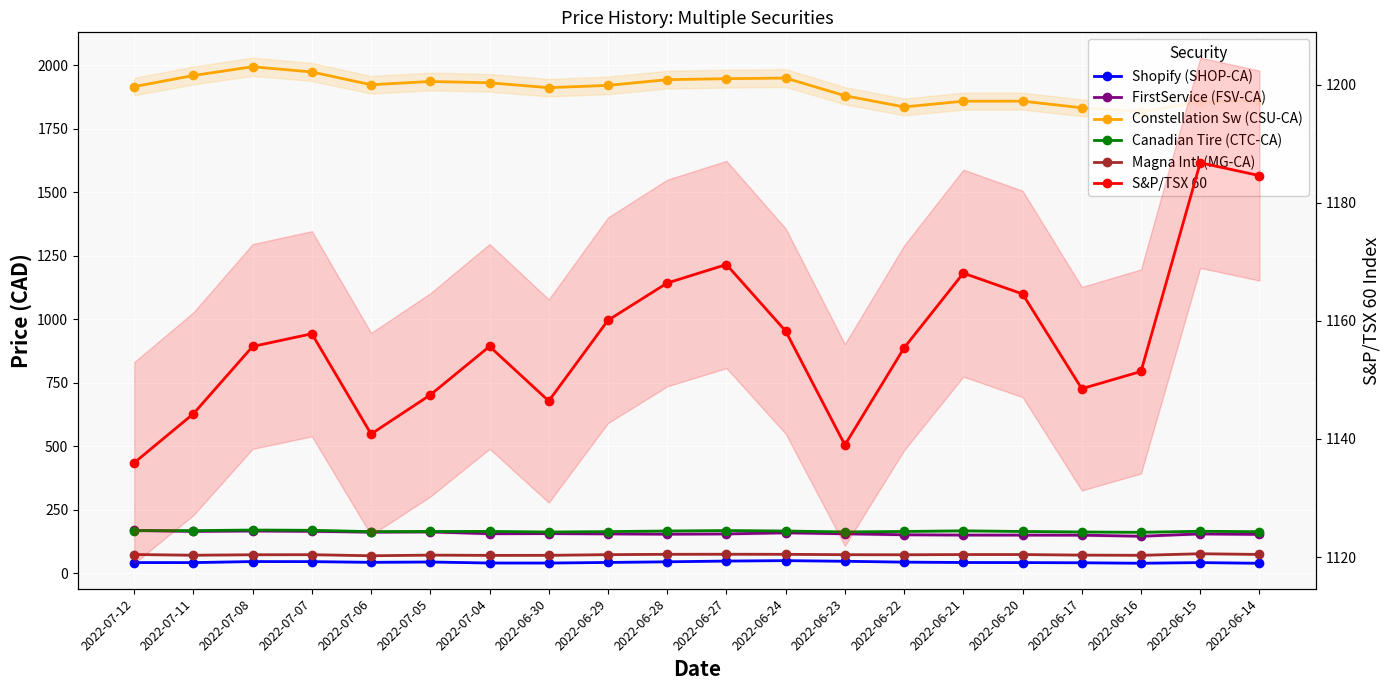

What is the average value of the FirstService (FSV-CA) series?

156.8